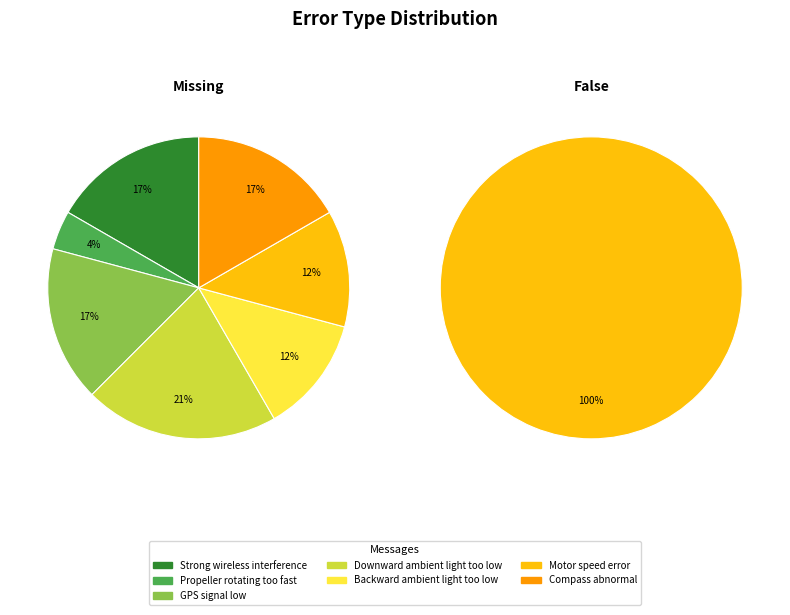

Rank the series by their maximum value, from highest to lowest.

Missing, False